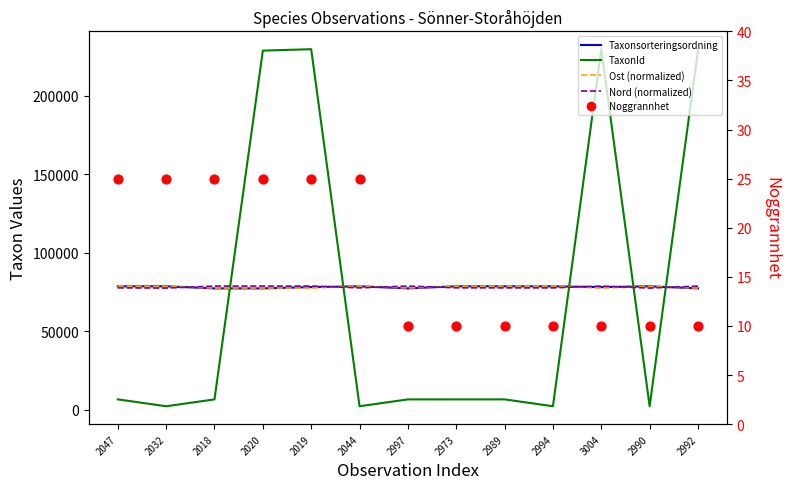

What is the total value across all series at 2047?

241400.3